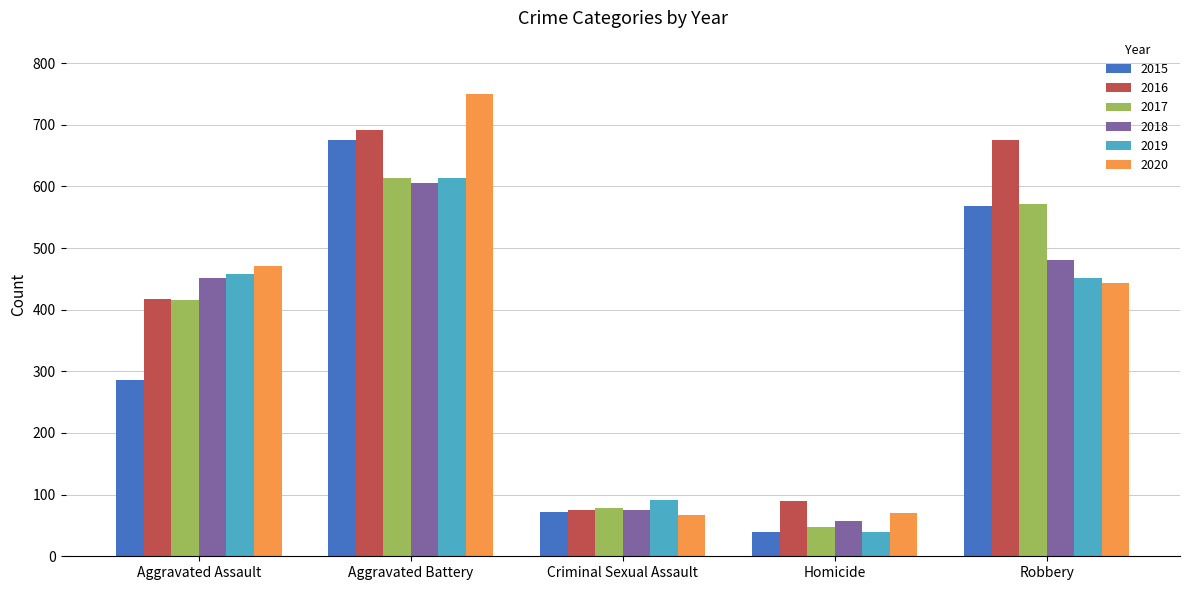

What is the smallest value displayed?

39